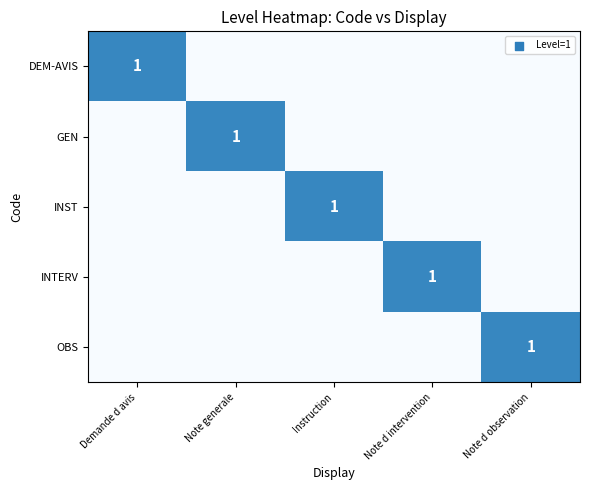

Which has a higher value, Note d intervention or Instruction?

Note d intervention